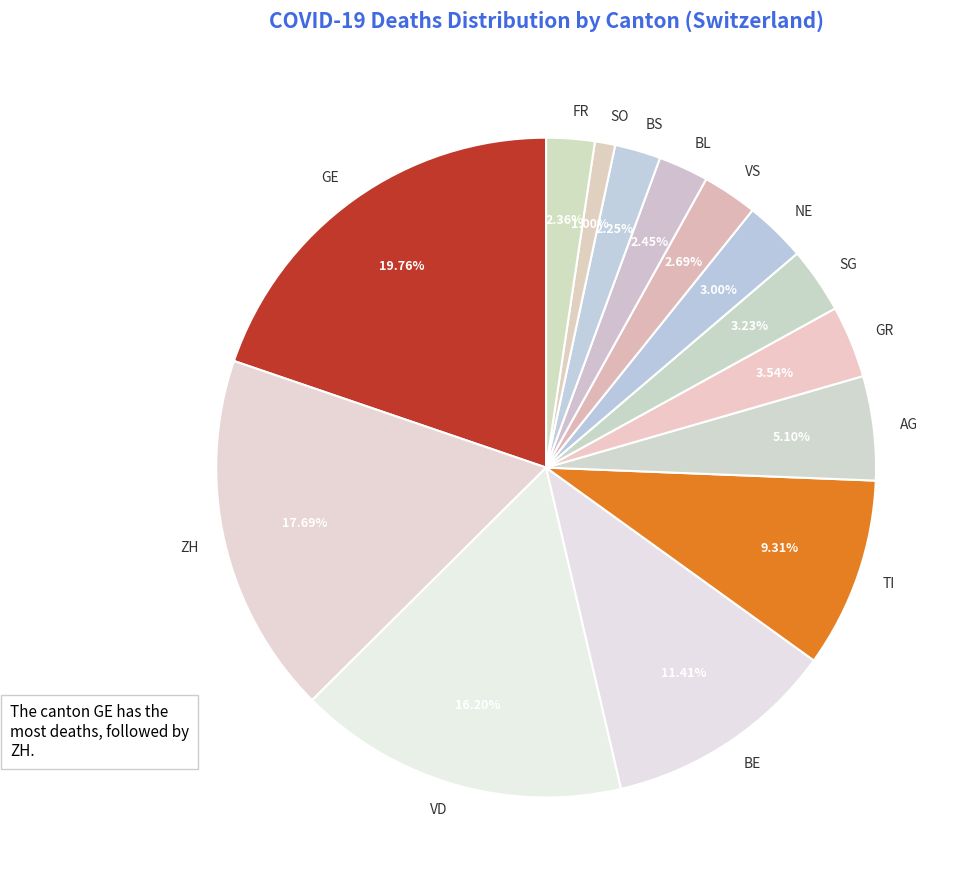

Count the number of slices in the pie.

14